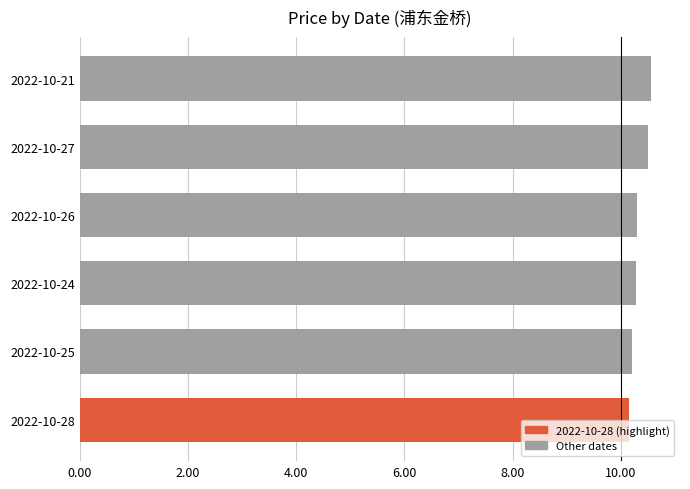

Count the number of data series in this chart.

1